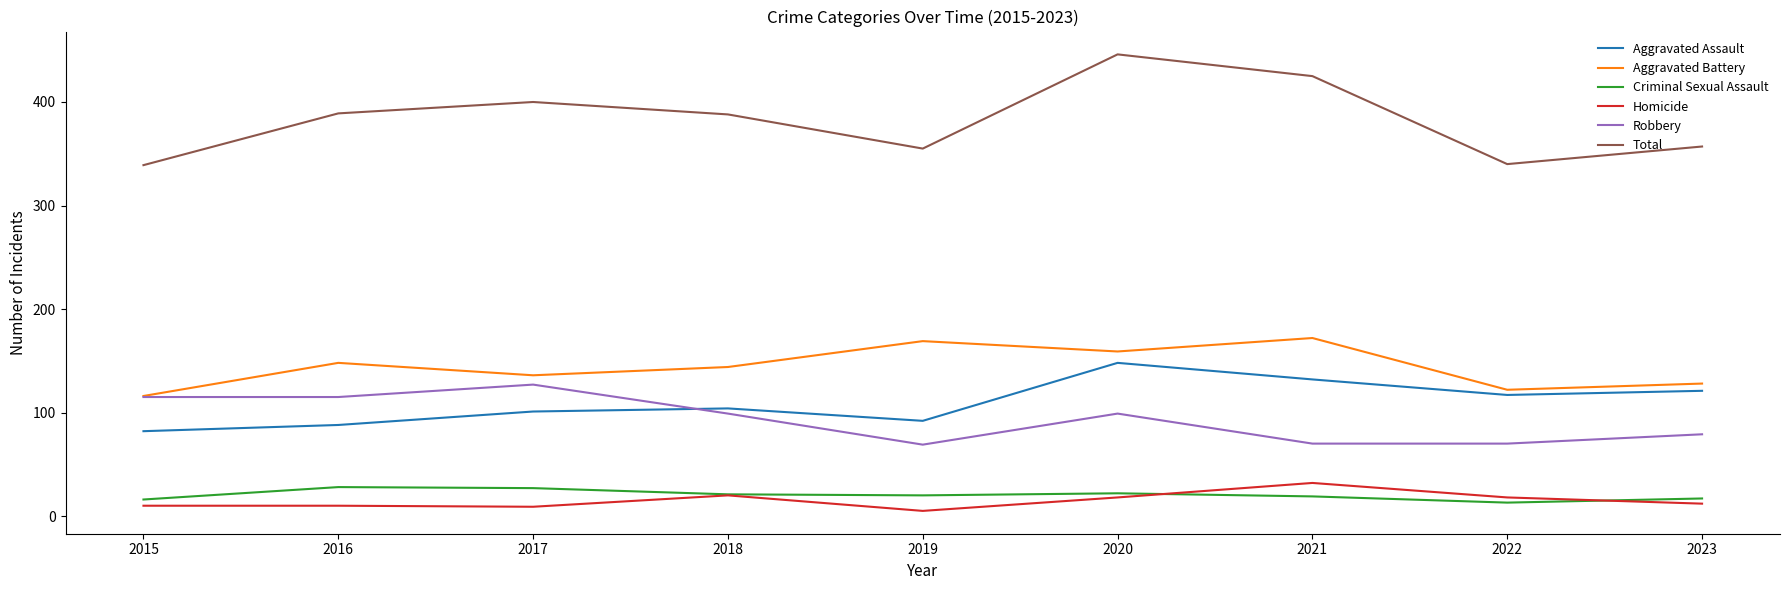

At which label does Criminal Sexual Assault first exceed 20?

2016